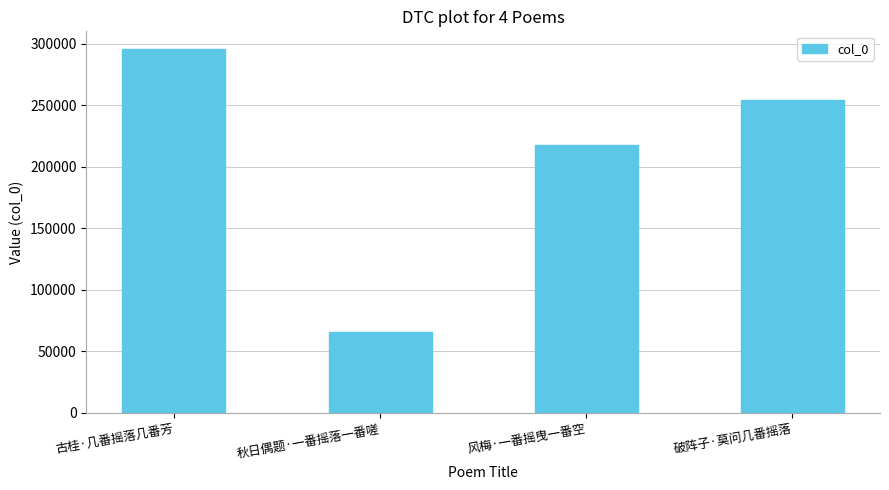

Rank the categories by value from lowest to highest.

秋日偶题·一番摇落一番嗟, 风梅·一番摇曳一番空, 破阵子·莫问几番摇落, 古桂·几番摇落几番芳